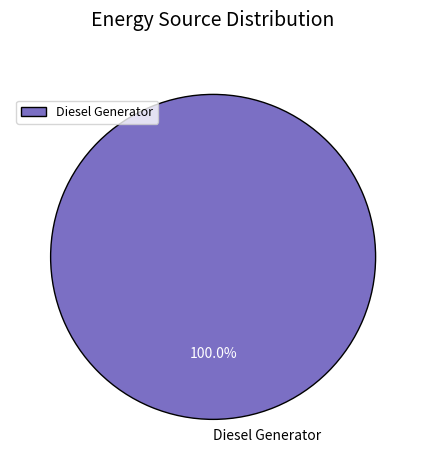

Rank the categories by value from highest to lowest.

Diesel Generator